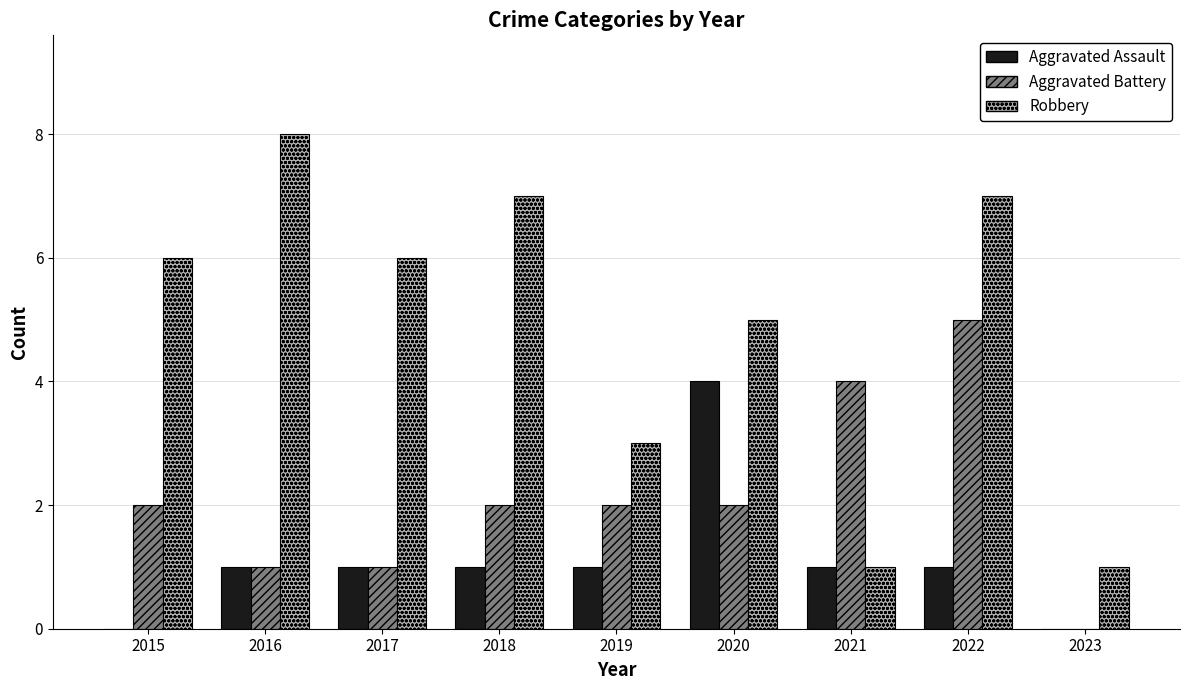

What are all the series names shown in the legend?

Aggravated Assault, Aggravated Battery, Robbery